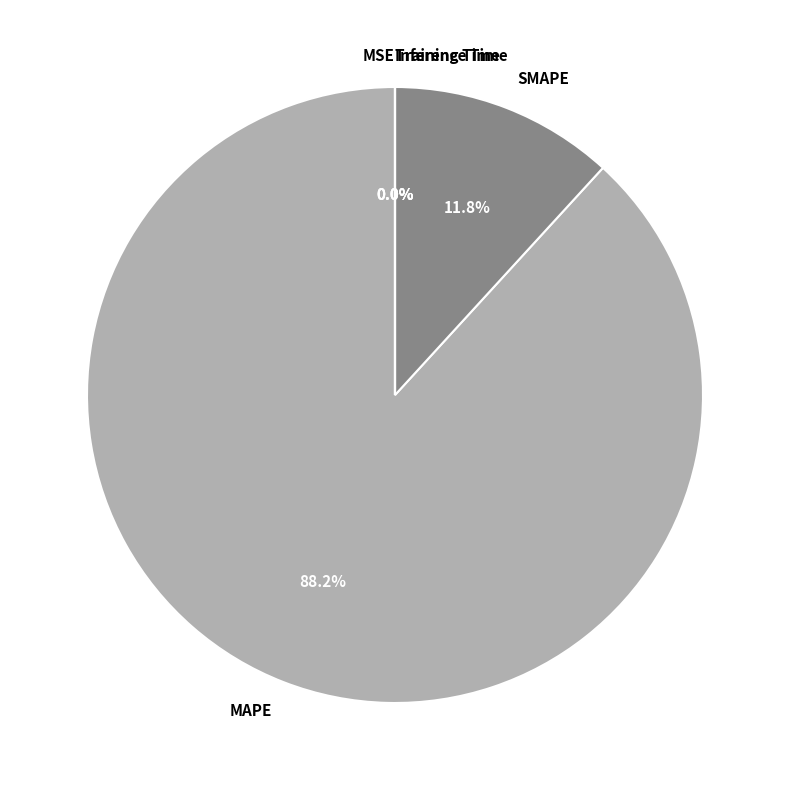

How much of the chart is everything except MAPE?

11.8%